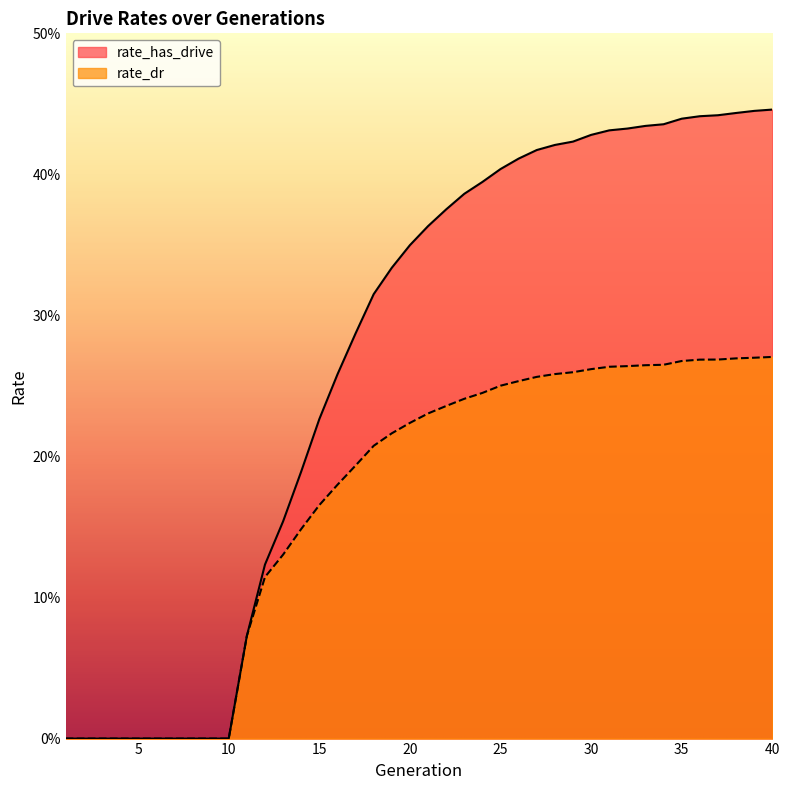

True or false: rate_dr has more than 0 interior local peaks.

False